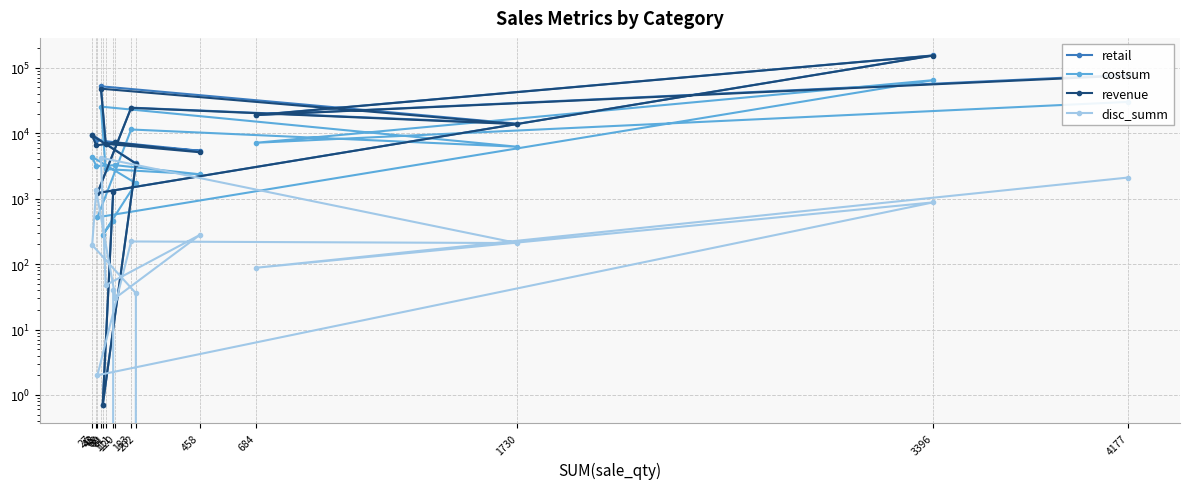

Where is the first local minimum for revenue?

684